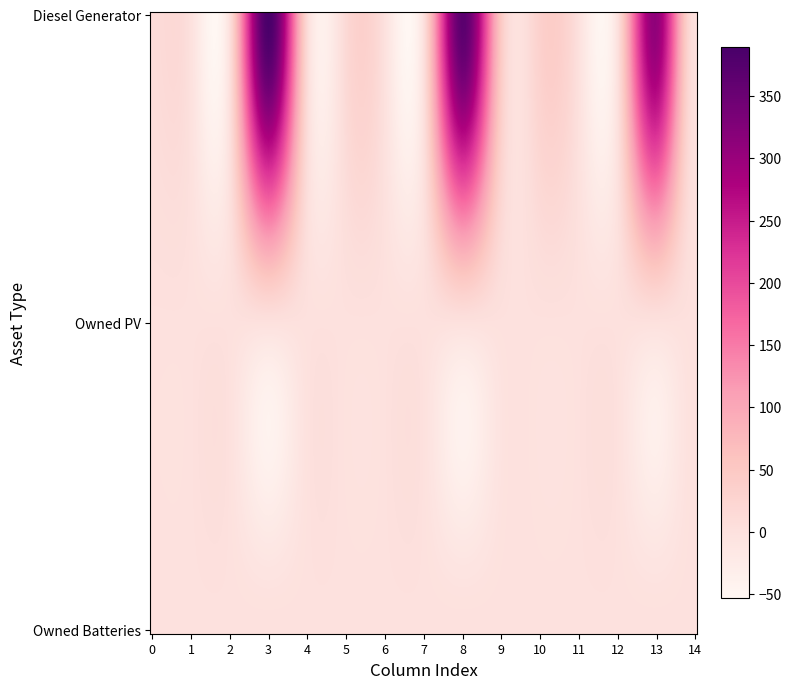

Reading left to right, extract all data points from this chart.

Diesel Generator: 0=11	1=0	2=0	3=389	4=15	5=16	6=0	7=0	8=369	9=48	10=33	11=0	12=0	13=310	14=0
Owned PV: 0=0	1=0	2=0	3=0	4=0	5=0	6=0	7=0	8=0	9=0	10=0	11=0	12=0	13=0	14=0
Owned Batteries: 0=0	1=0	2=0	3=0	4=0	5=0	6=0	7=0	8=0	9=0	10=0	11=0	12=0	13=0	14=0